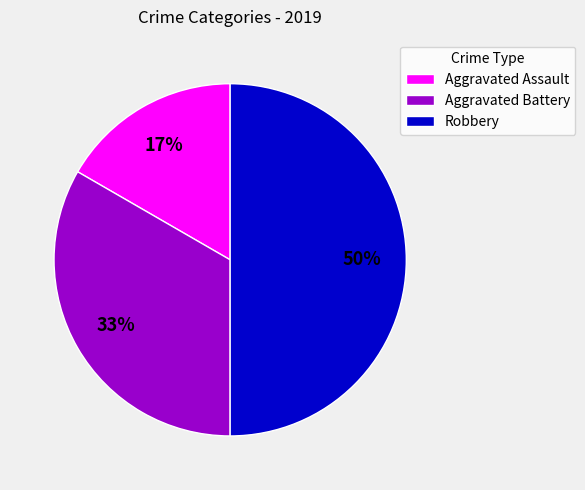

Is Aggravated Battery the majority of the pie?

No